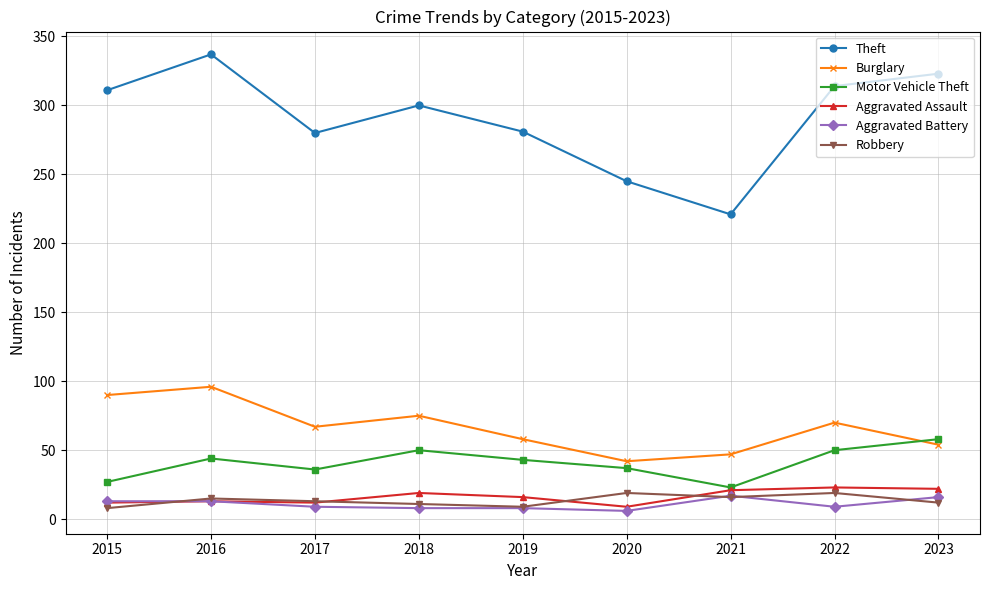

What is the total value across all series at 2017?

417